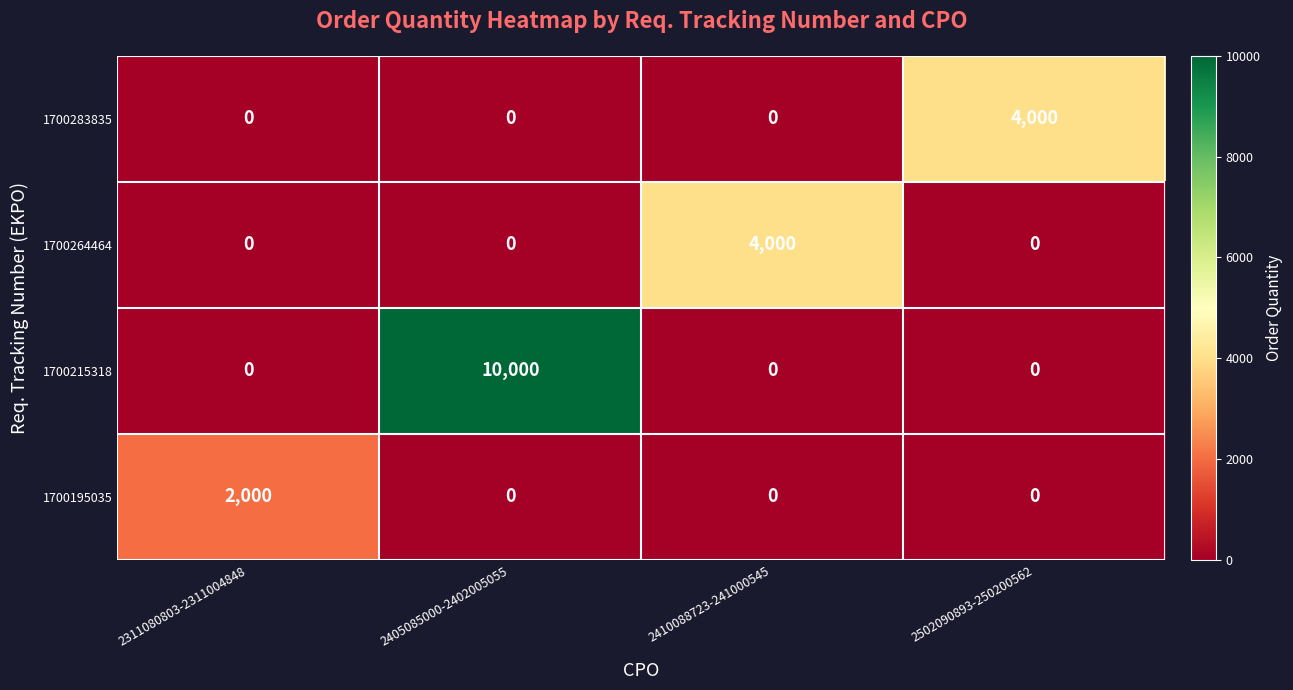

Which label corresponds to the largest value in the chart?

2405085000-2402005055